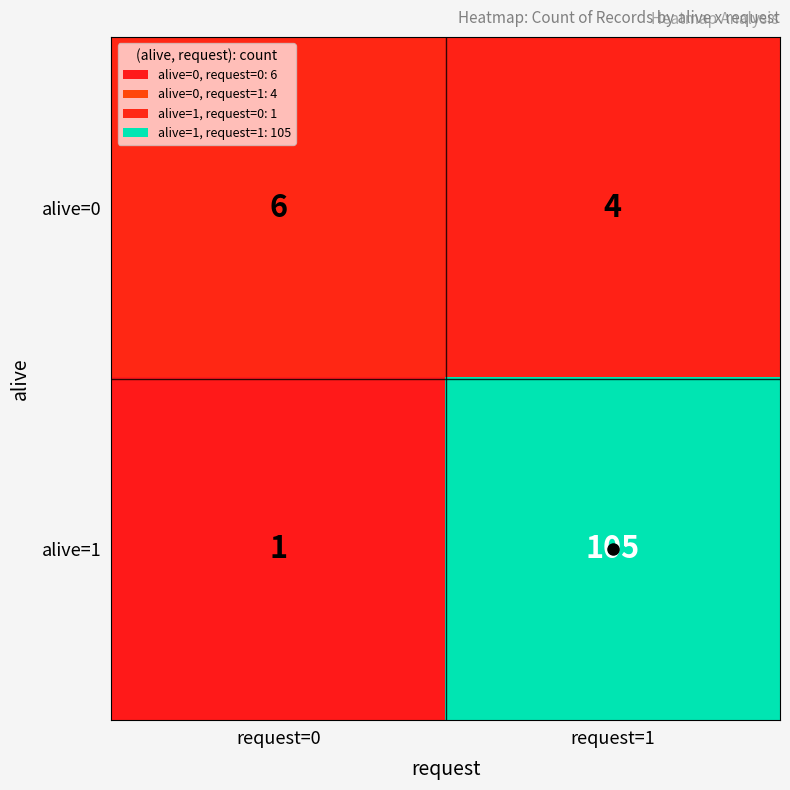

What is the sum of all alive=0 values?

10